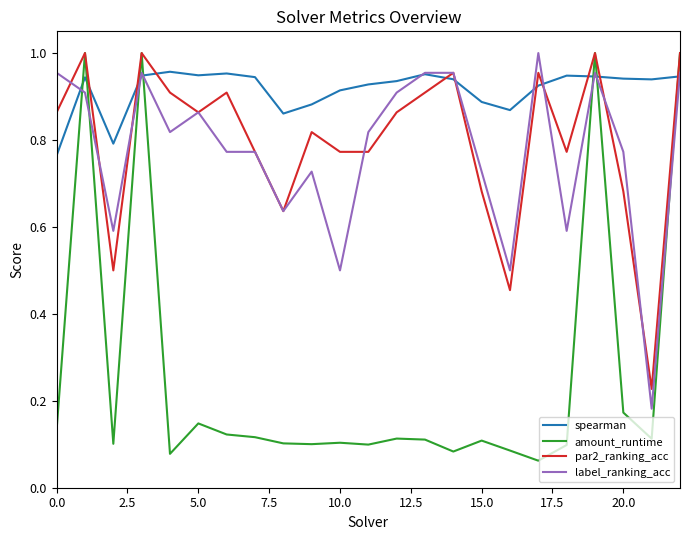

True or false: label_ranking_acc and amount_runtime intersect in this chart.

True